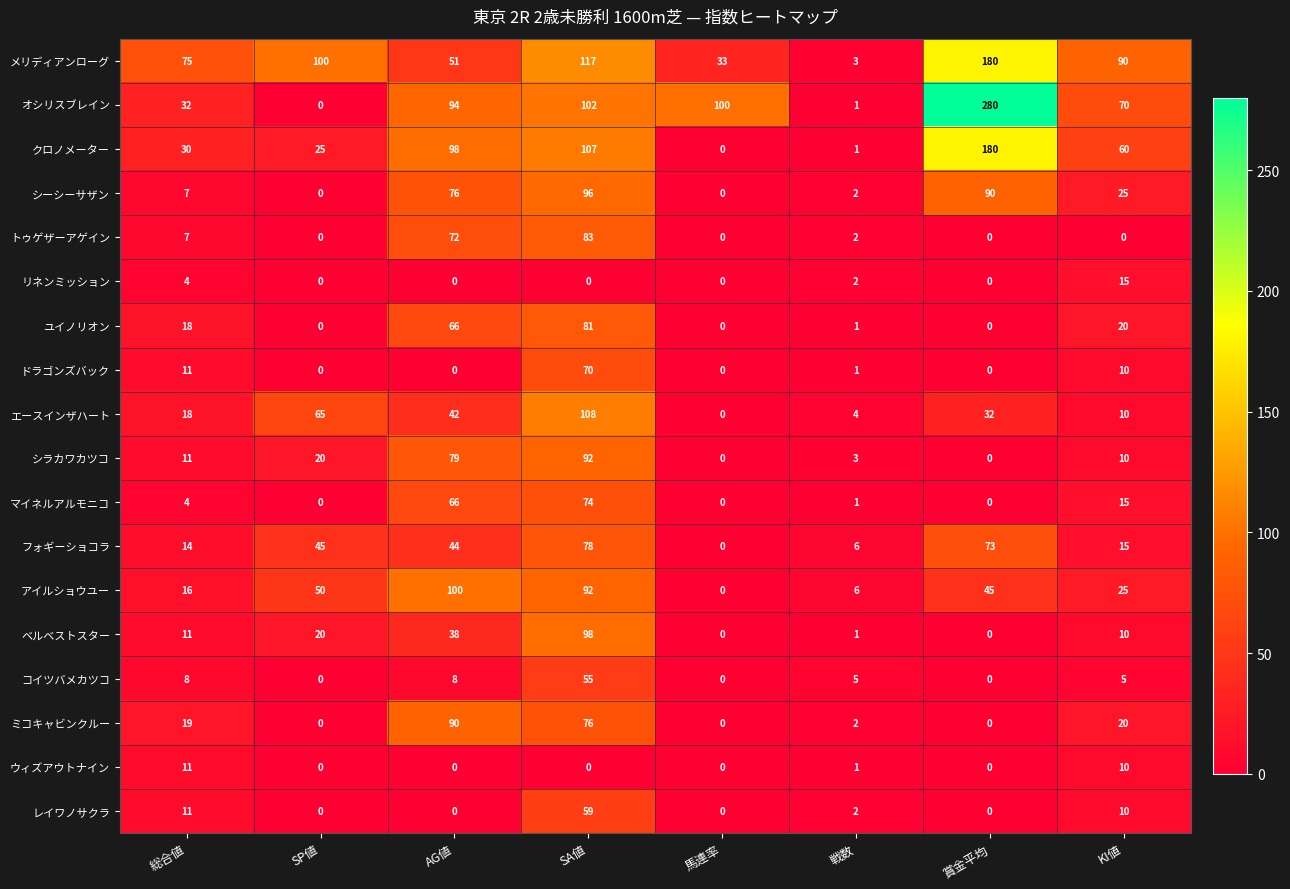

What is the difference between the highest and lowest values at 戦数?

5